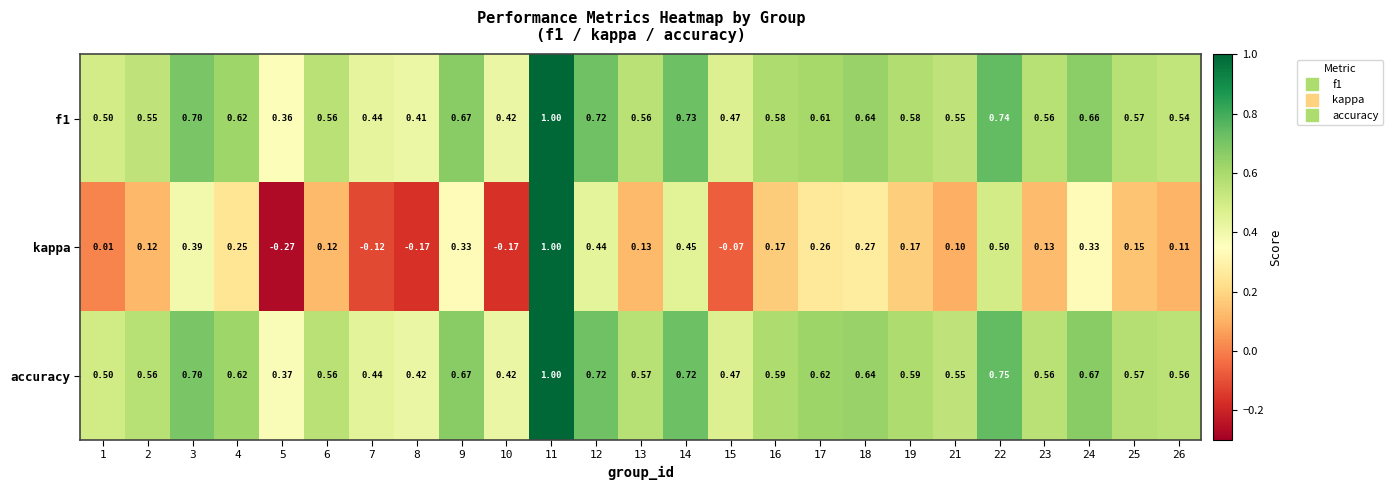

Is the value of kappa at 4 greater than the value of f1 at 4?

No